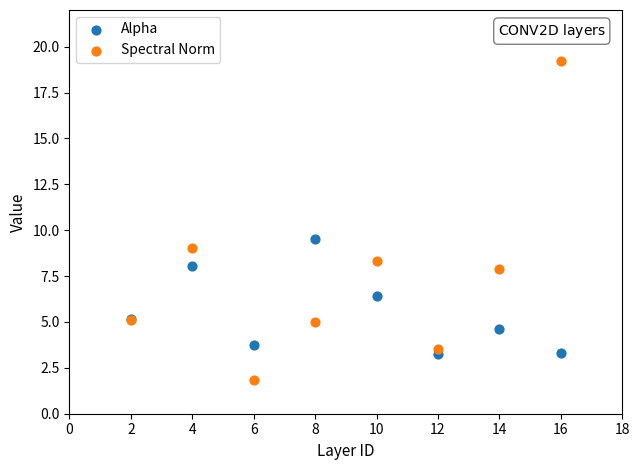

In the Spectral Norm series, what Y value is closest to 10?

9.0